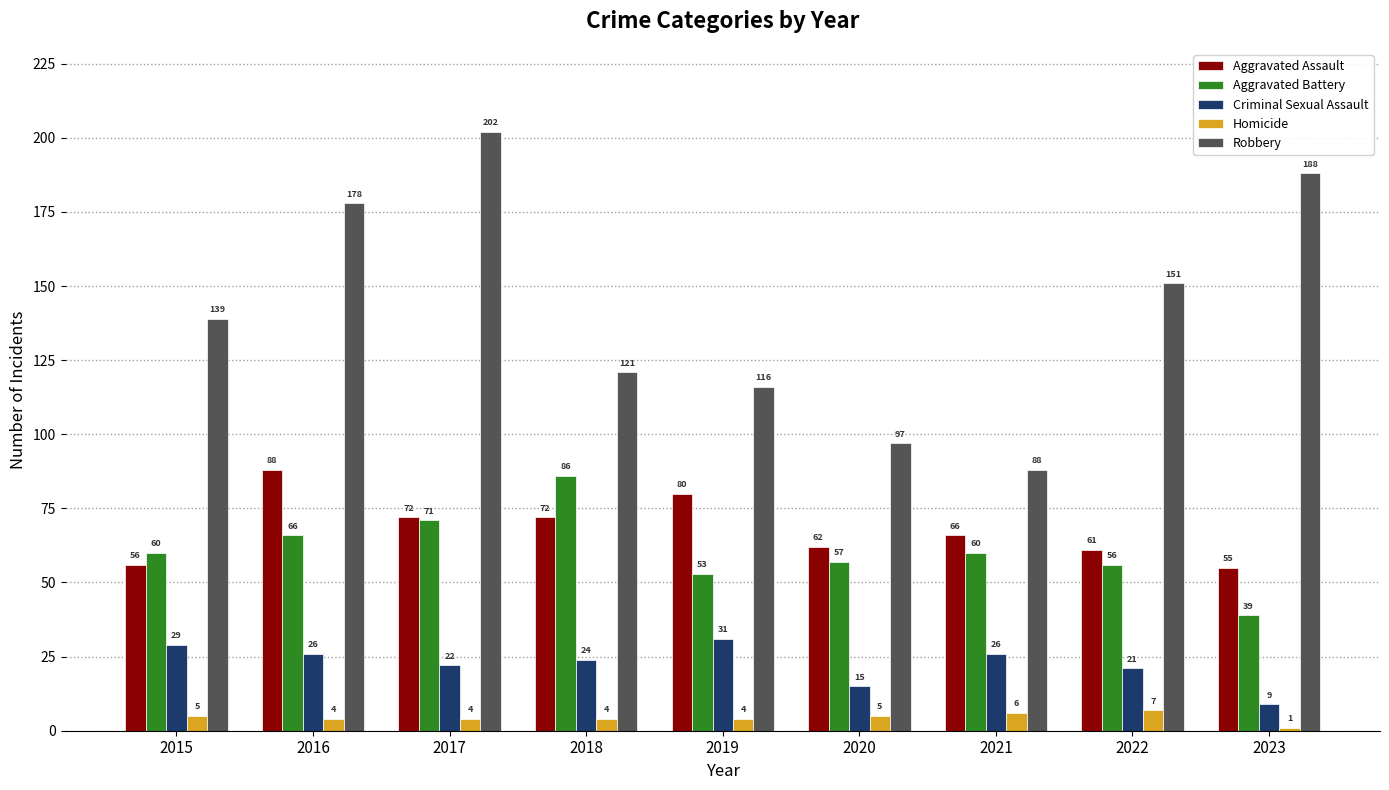

Are the bars horizontal?

No